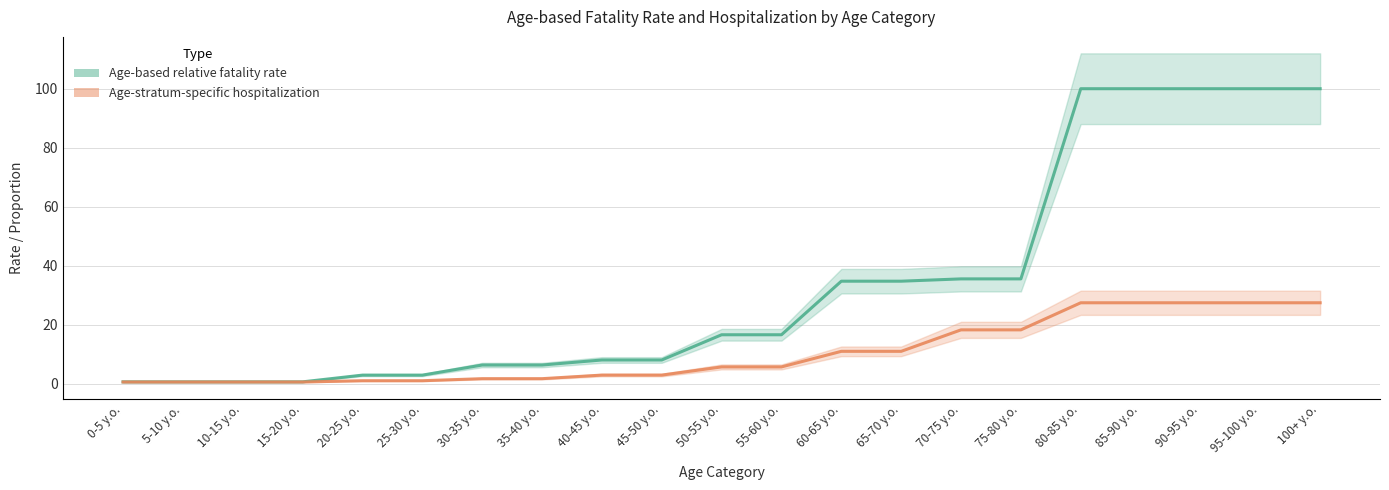

Rank the series by their maximum value, from highest to lowest.

Age-based relative fatality rate, Age-stratum-specific hospitalization